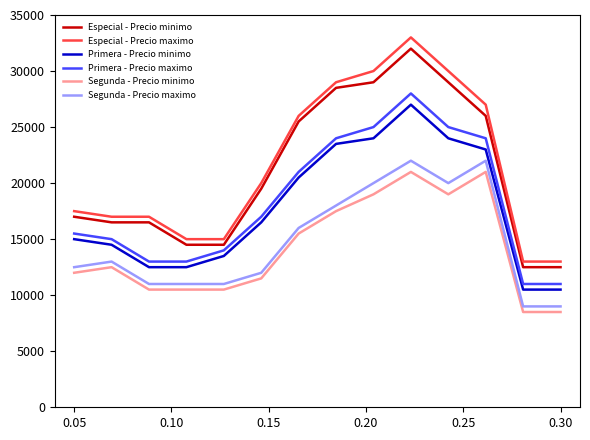

Which series has the largest range (max minus min)?

Especial - Precio maximo